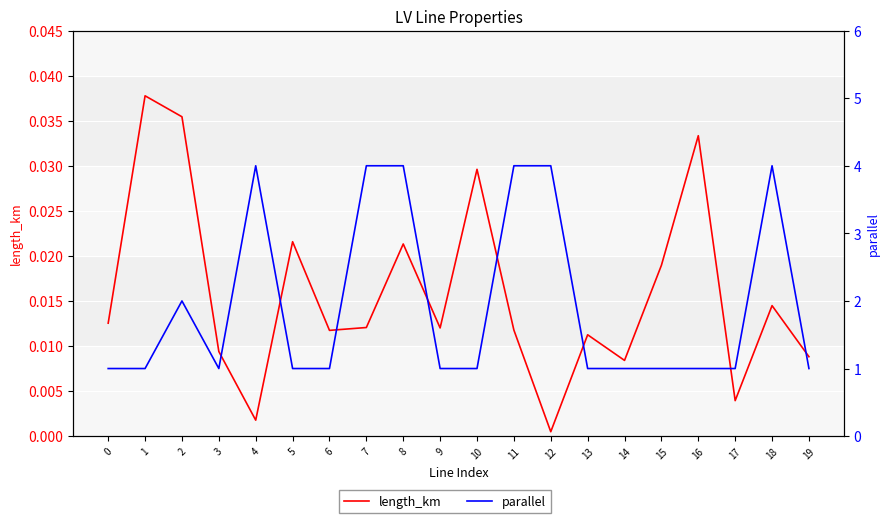

The value of length_km at 11 is 0.0. True or false?

True